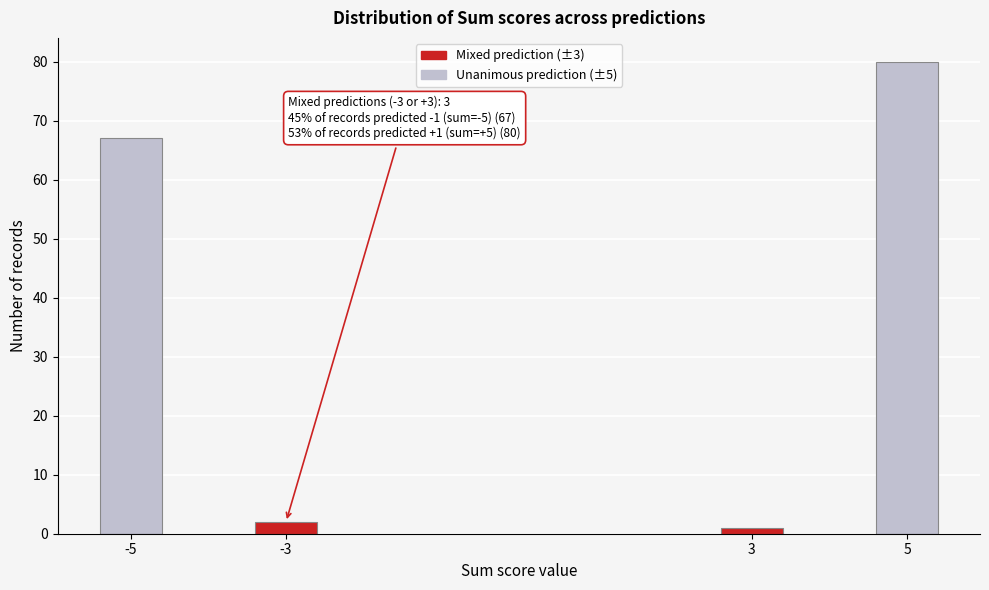

Reading left to right, transcribe all the data shown in this chart.

-5=67	-3=2	3=1	5=80